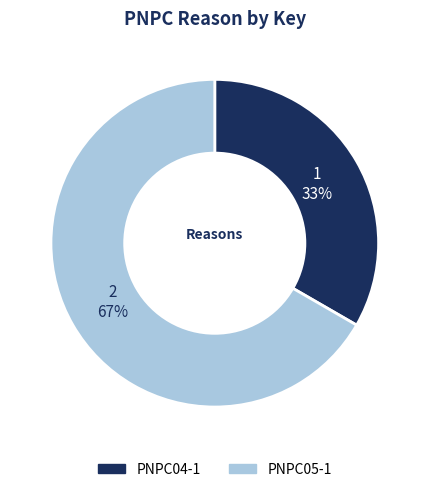

What percentage is the PNPC05-1 slice, to the nearest percent?

67%